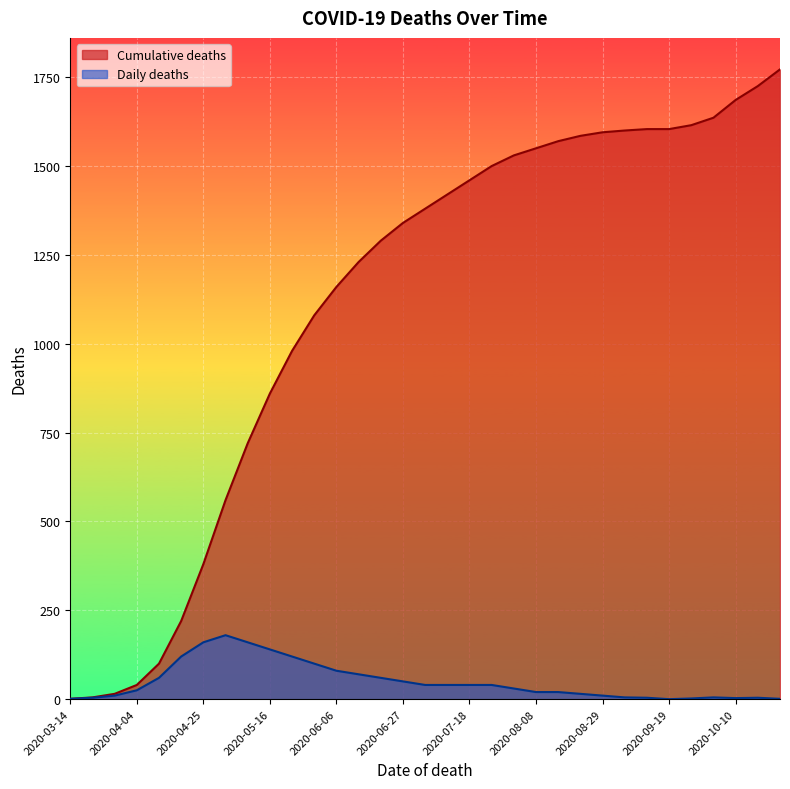

How many values in the Daily deaths series exceed 30?

16